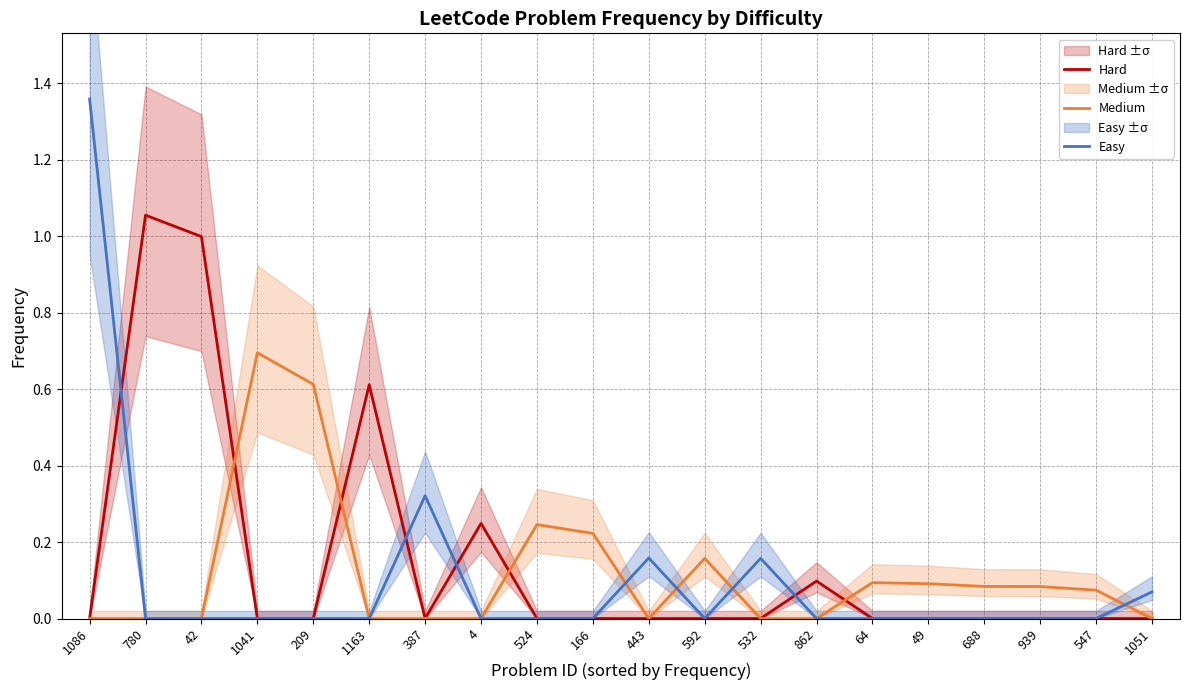

What is the spread (max minus min) of values at 1051?

0.1